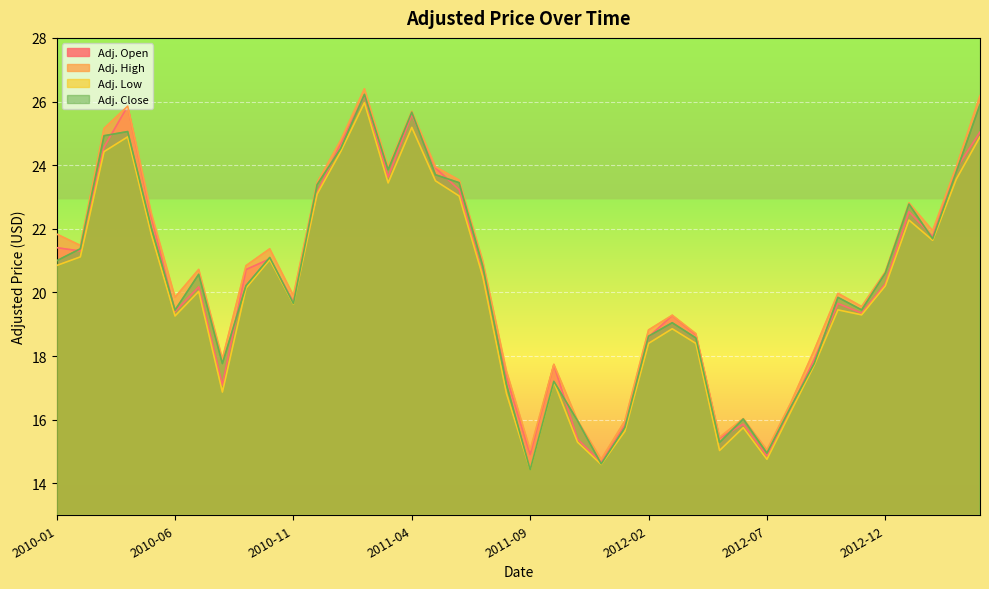

Rank the series by their maximum value, from highest to lowest.

Adj. High, Adj. Close, Adj. Open, Adj. Low